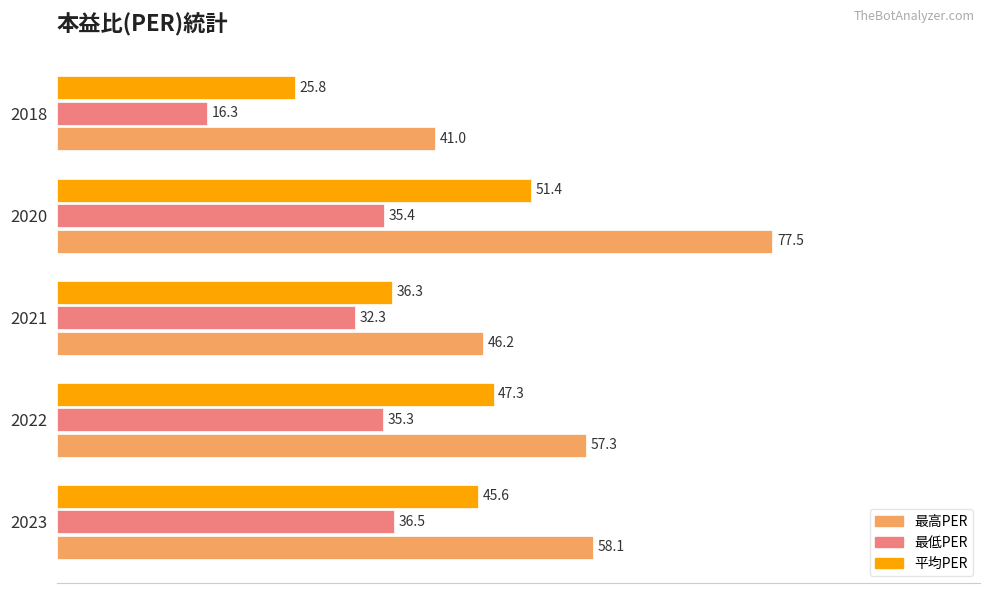

Which series has the widest spread of values?

最高PER